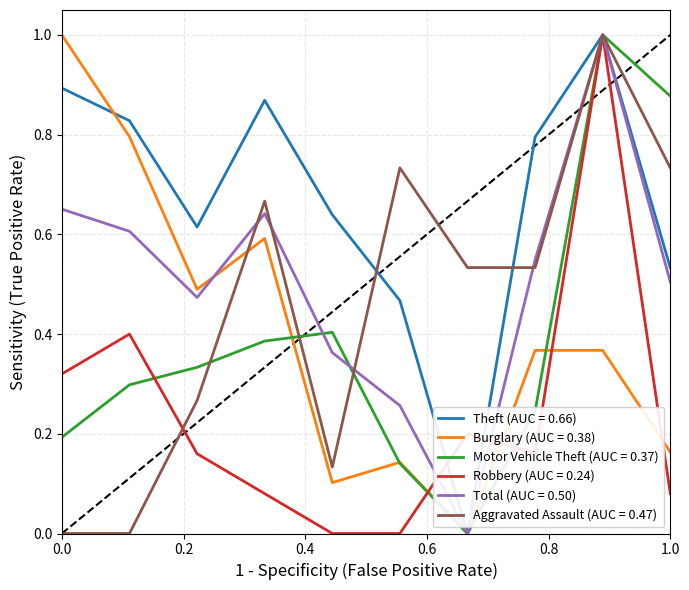

What is the maximum value shown in the chart?

1.0